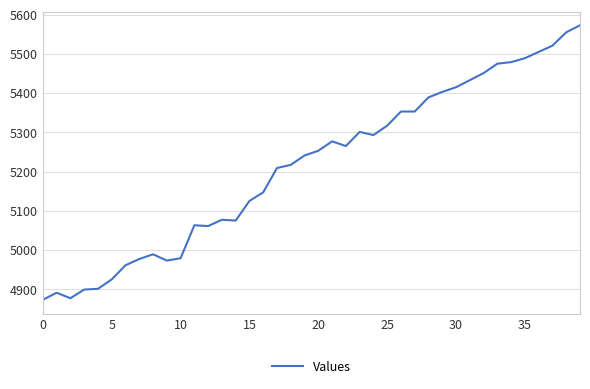

What is the smallest value displayed?

4873